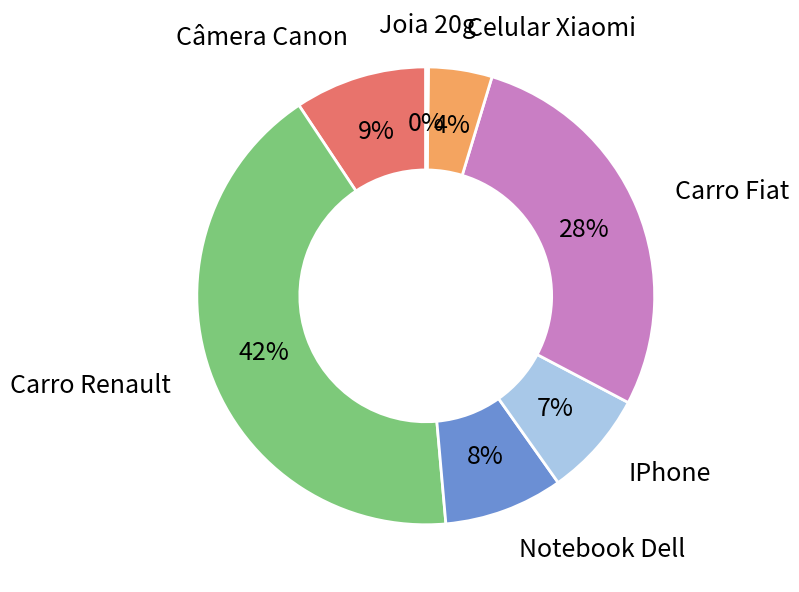

To the nearest percent, what is the average slice percentage?

14%